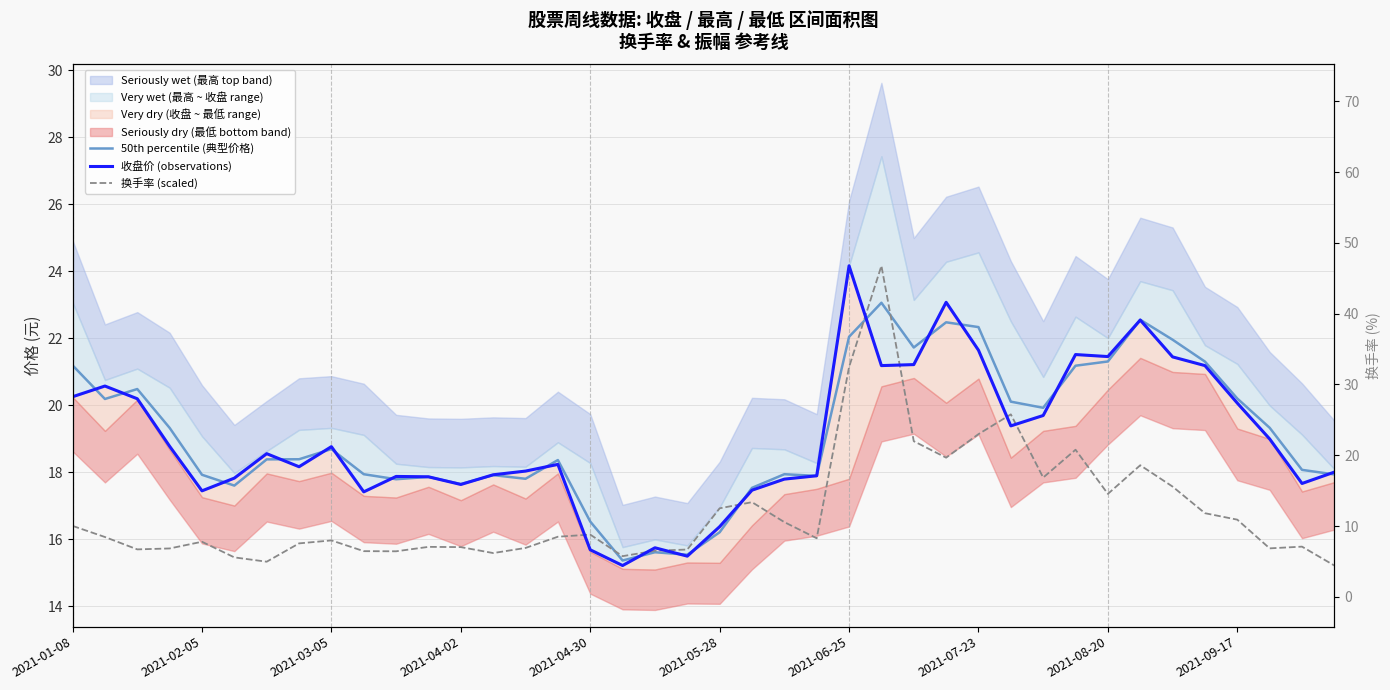

What is the spread (max minus min) of values at 33?

4.3